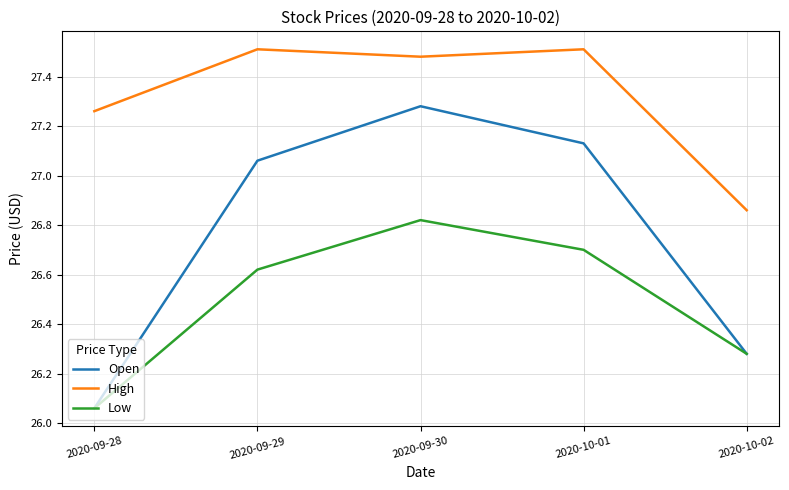

True or false: Open and High cross at least once.

False